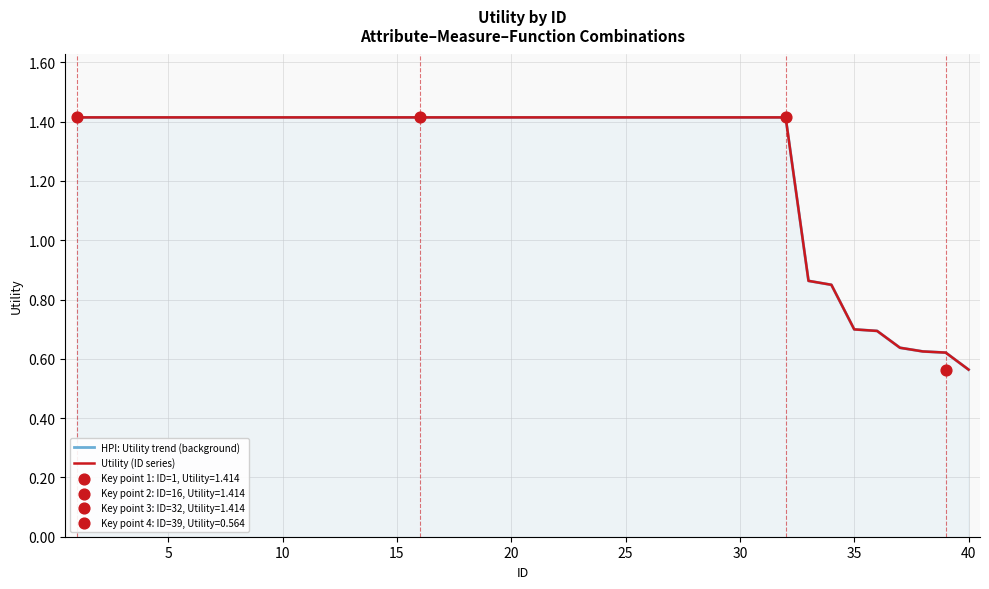

Which series contains the lowest Y value?

HPI: Utility trend (background)